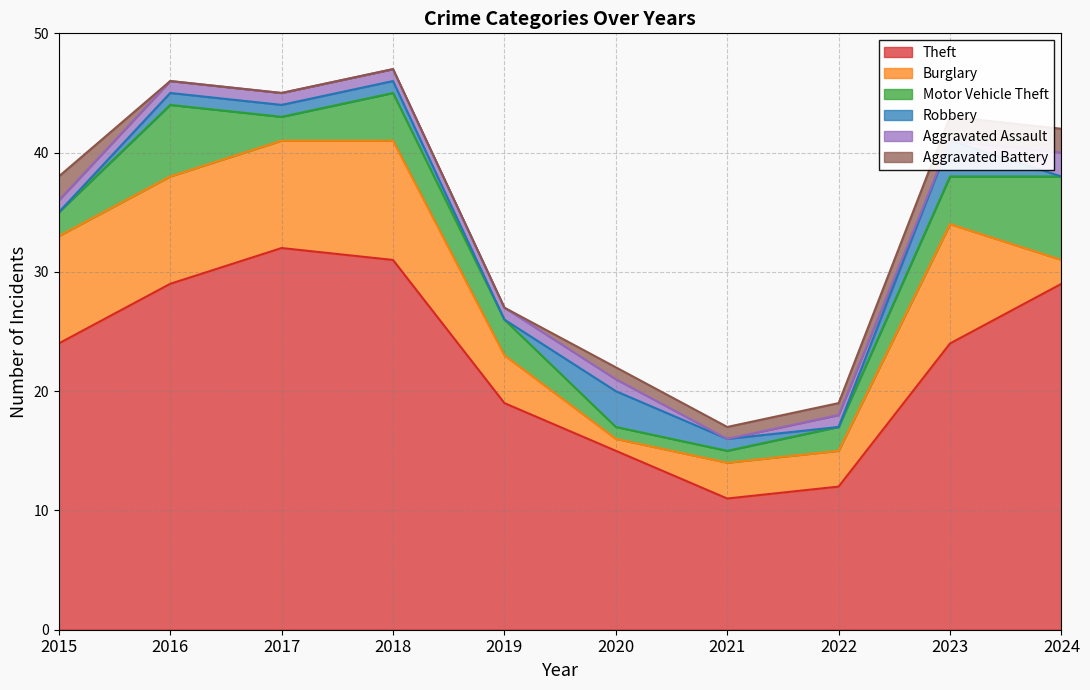

Reading right to left, extract all data points from this chart.

Theft: 29	24	12	11	15	19	31	32	29	24
Burglary: 2	10	3	3	1	4	10	9	9	9
Motor Vehicle Theft: 7	4	2	1	1	3	4	2	6	2
Robbery: 0	3	0	1	3	0	1	1	1	0
Aggravated Assault: 2	0	1	0	1	1	1	1	1	1
Aggravated Battery: 2	2	1	1	1	0	0	0	0	2